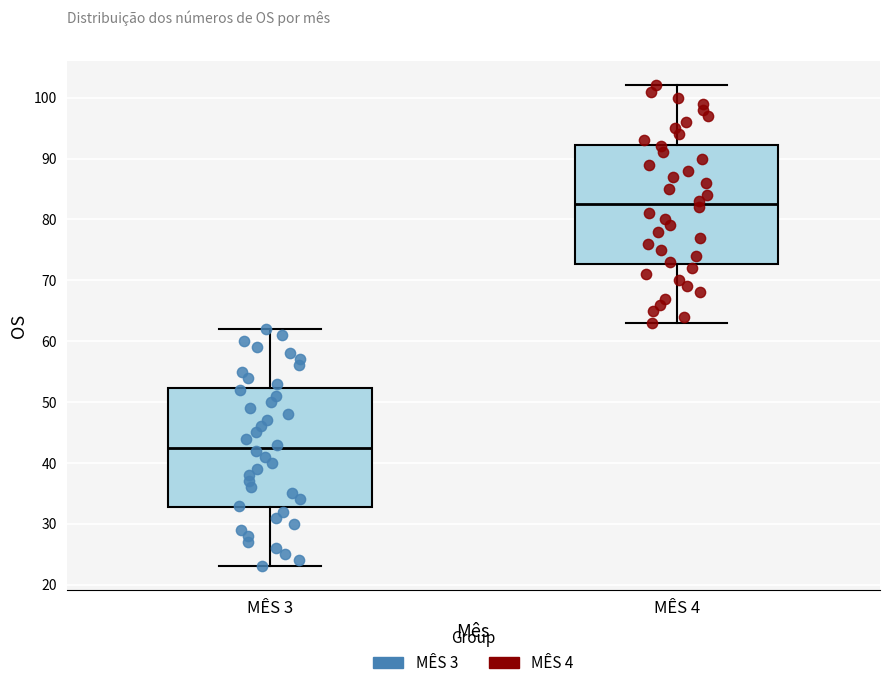

Which box has the highest median line?

MÊS 4